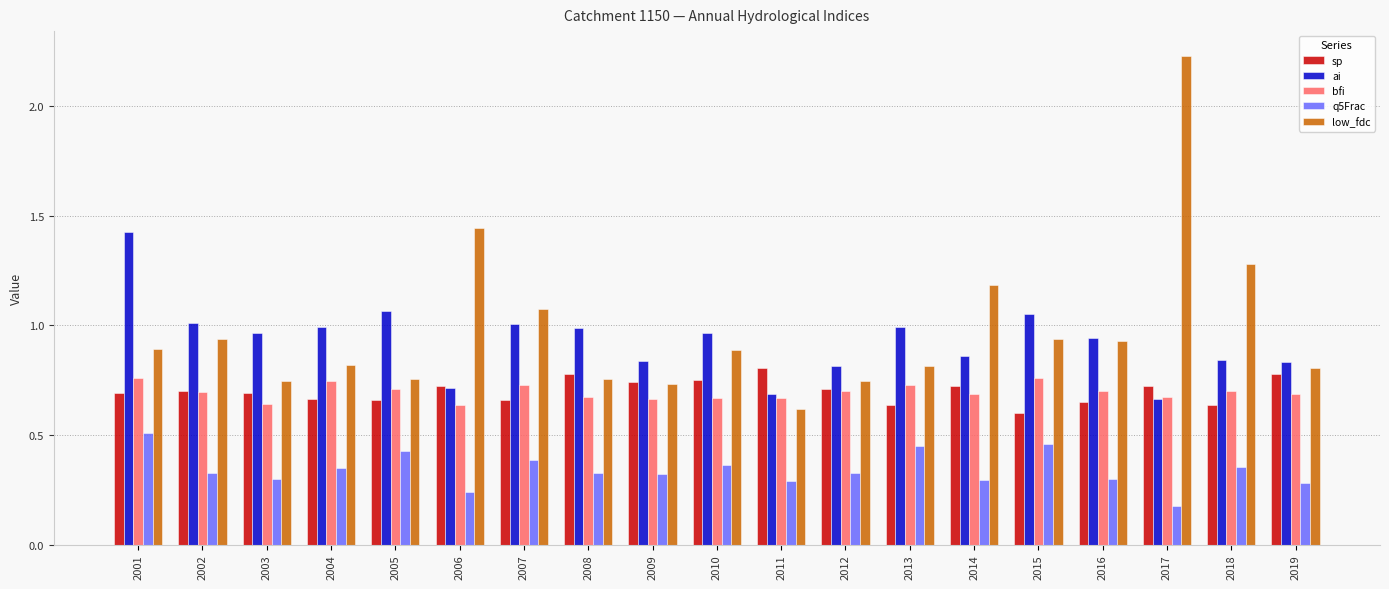

At which category does the chart reach its minimum across all series?

2017